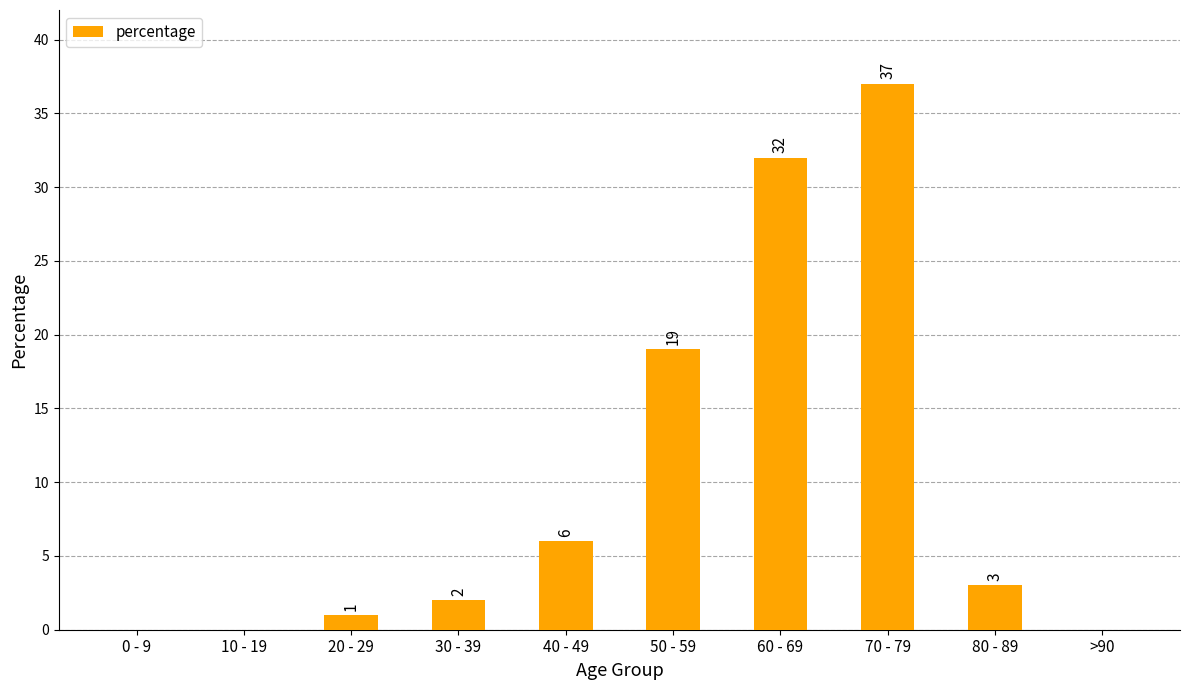

Where does the data first go above 3?

40 - 49